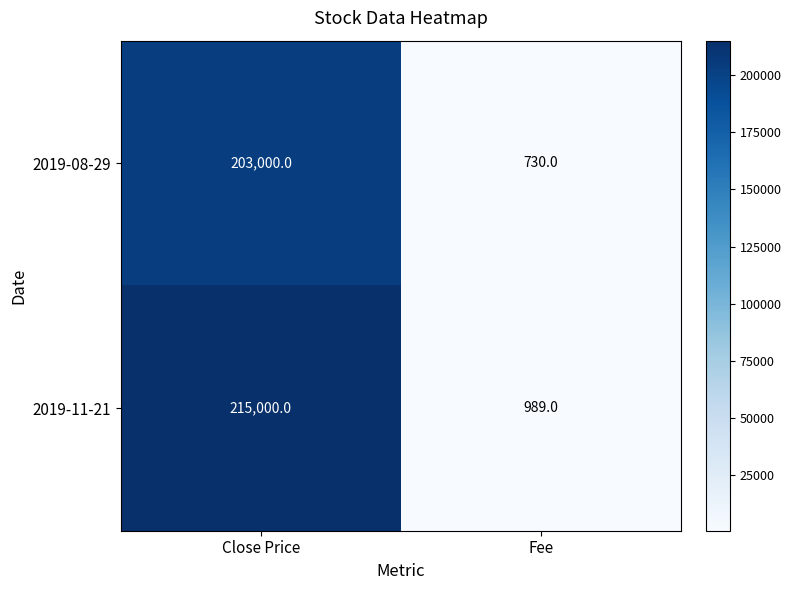

What is the approximate value of 2019-08-29 at Fee, to the nearest 50?

750